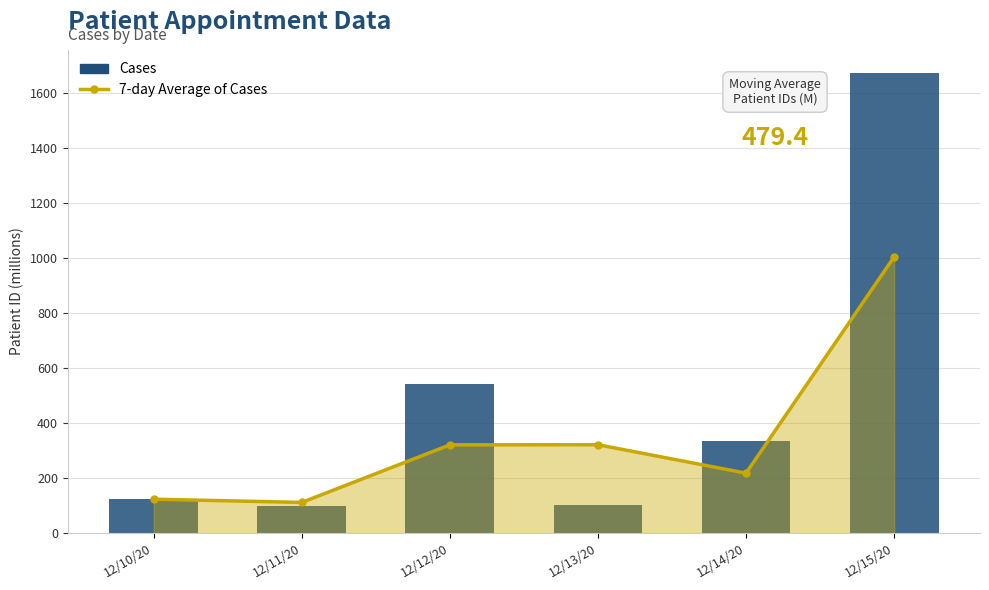

At which label does 7-day Average of Cases first exceed 321?

12/12/20